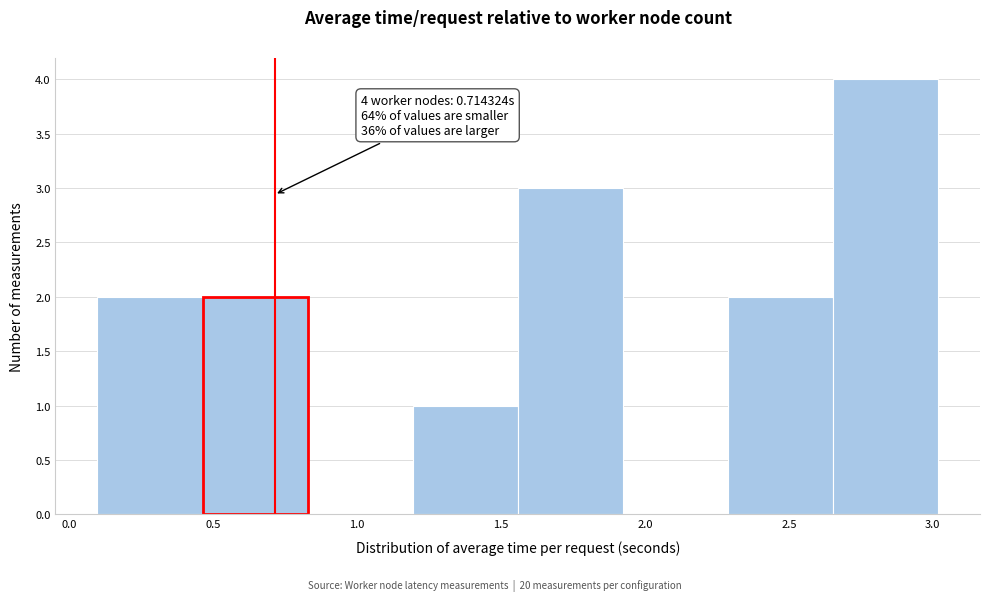

Which range on the x-axis has the tallest bar?

2.65 to 3.00